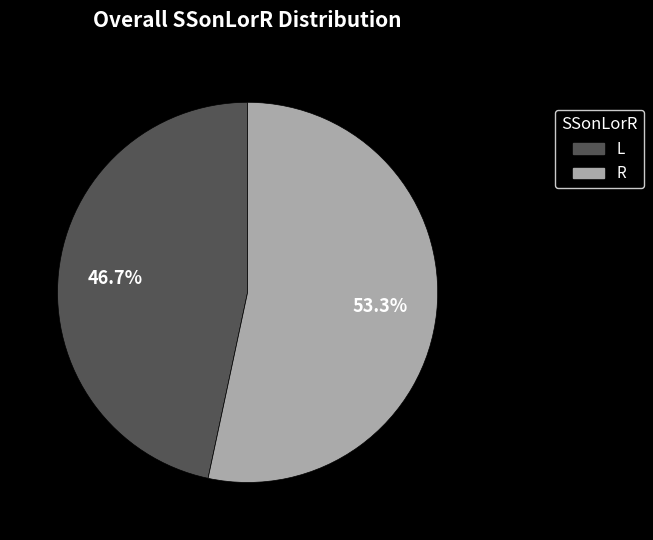

What is the ratio of the value at L to the value at R?

0.9